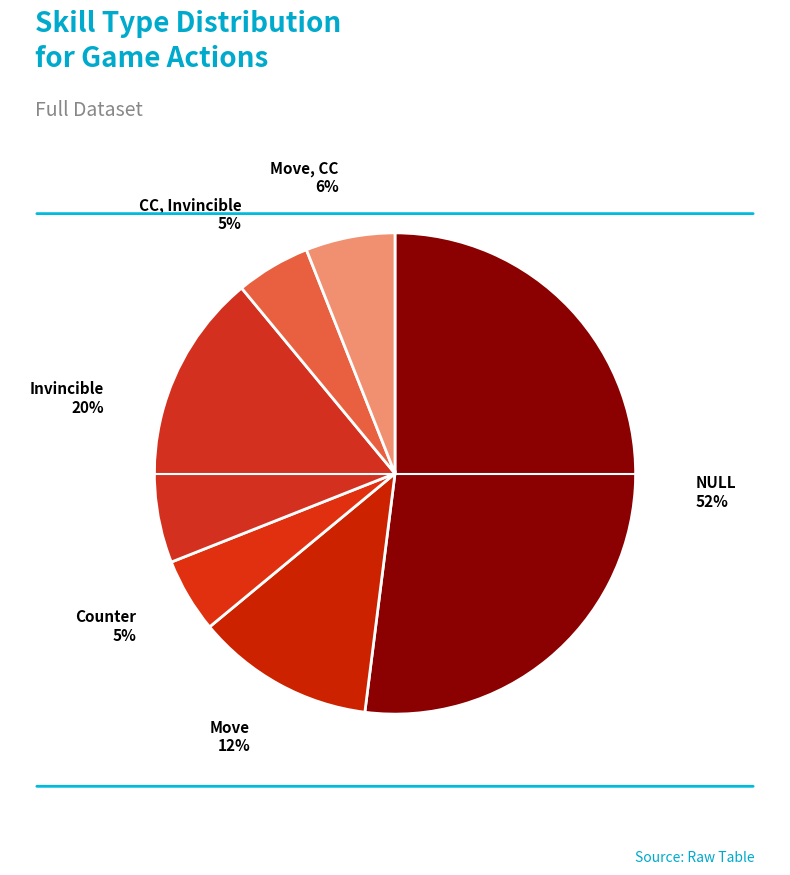

Does NULL represent more than half of the total?

Yes